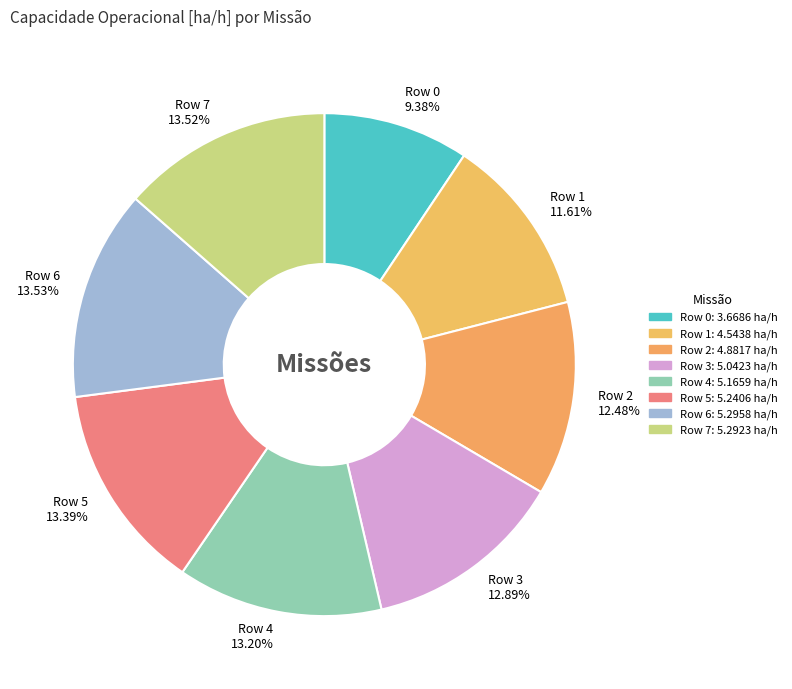

How many slices are in this pie chart?

8